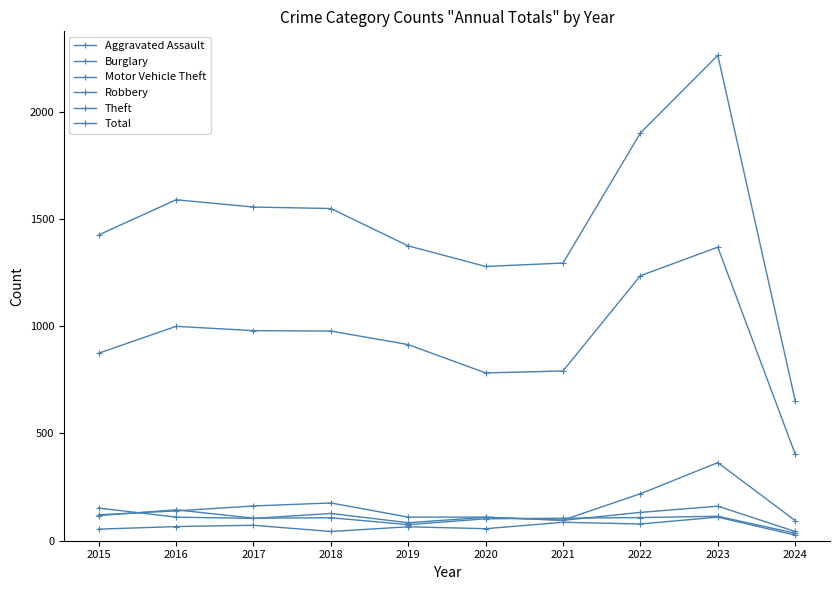

What is the difference between the Aggravated Assault values at 2021 and 2022?

8